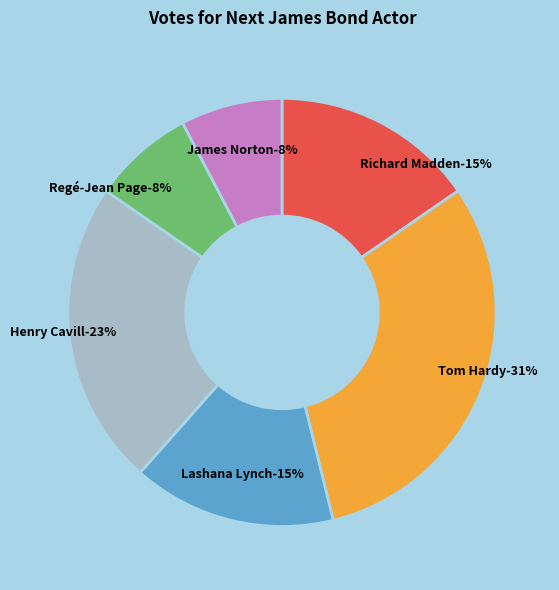

Is Richard Madden the majority of the pie?

No